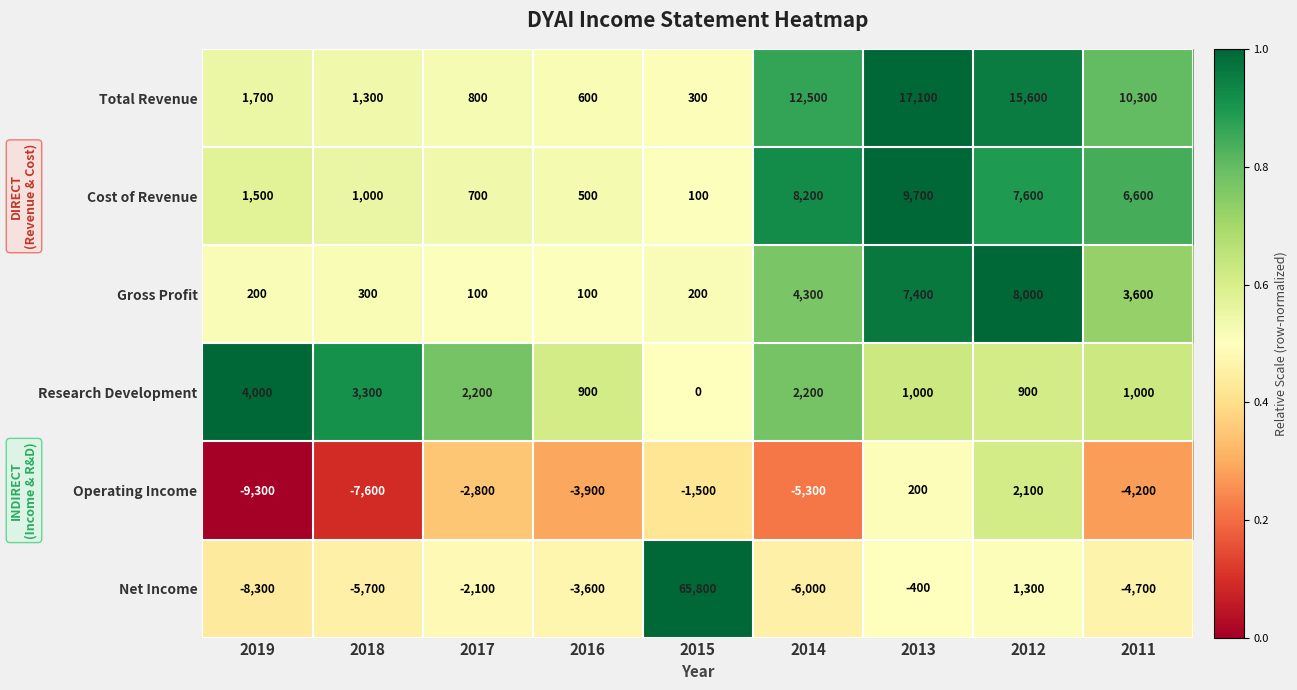

Which series has the largest total across all categories?

Total Revenue